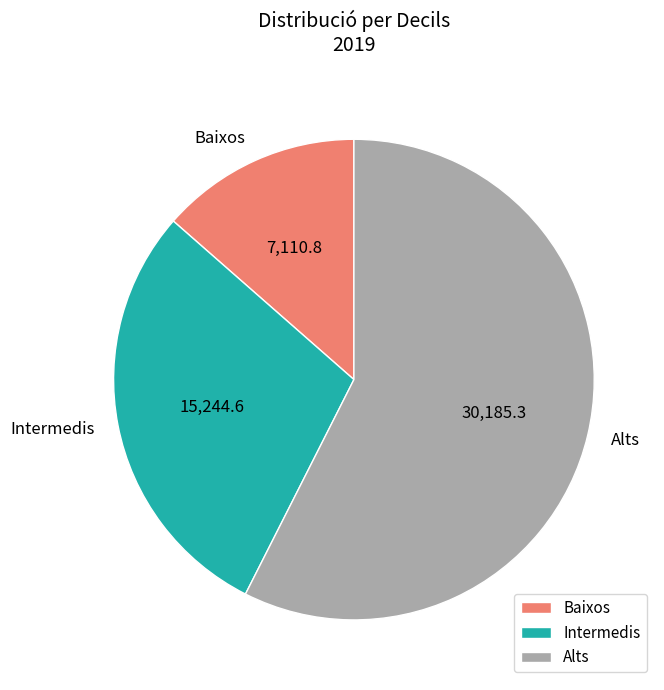

What is the largest slice in the pie chart?

Alts